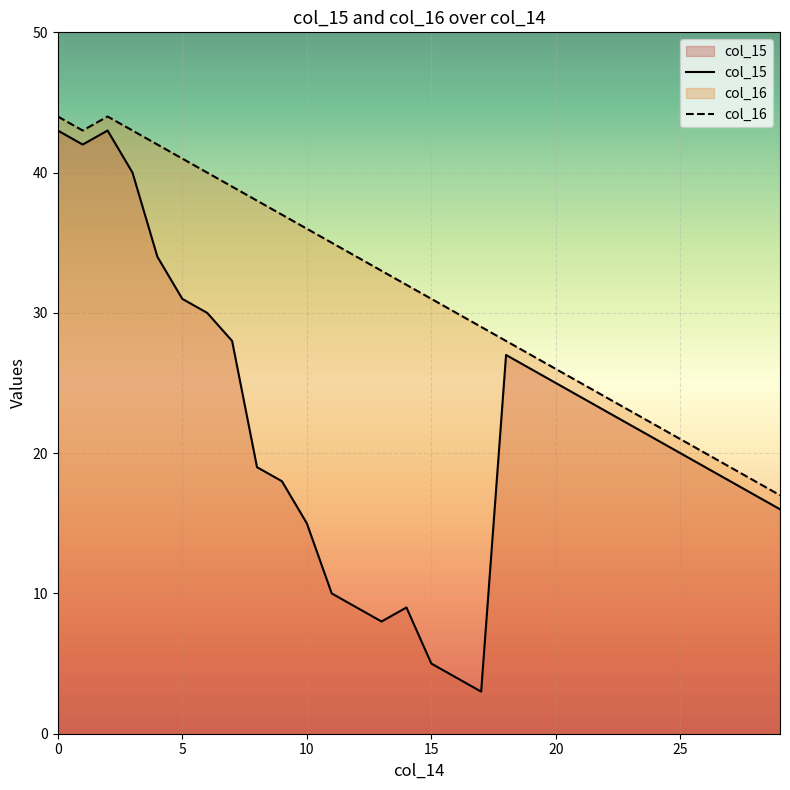

What is the smallest value displayed?

3